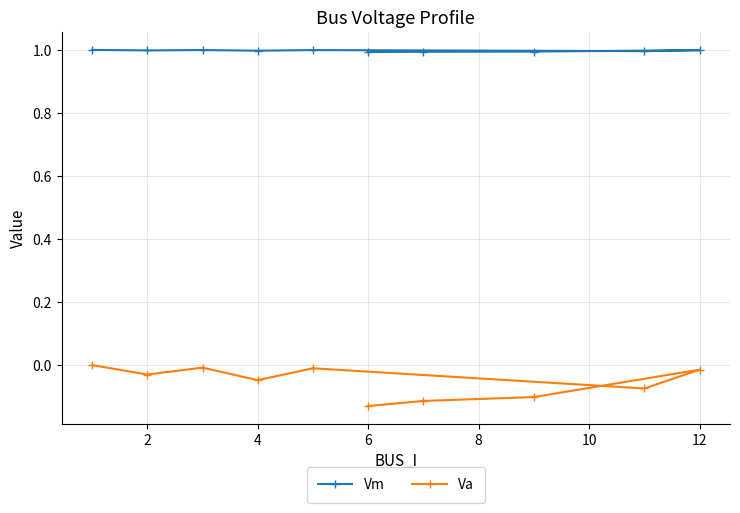

Read the Vm value at 2.

1.0